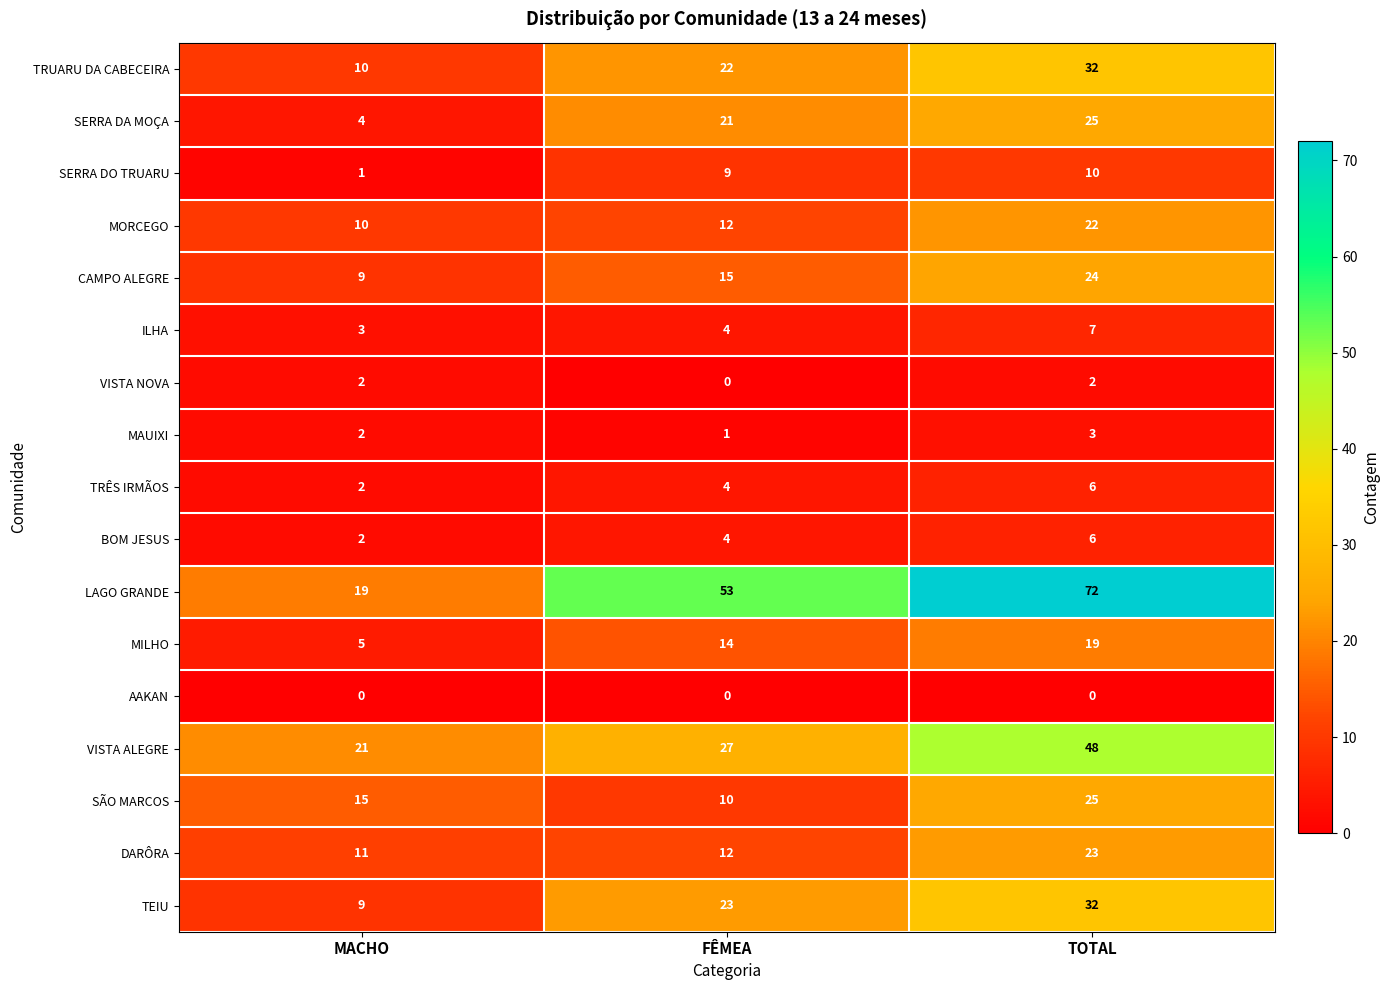

What is the greatest value displayed?

72